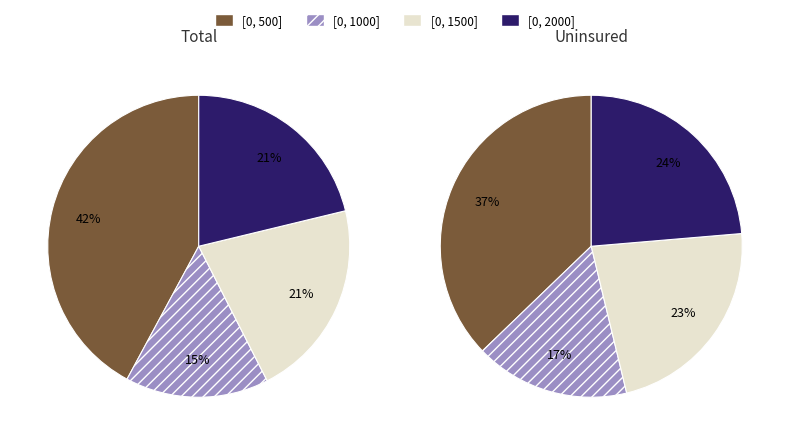

Which slice is the largest?

[0, 500]